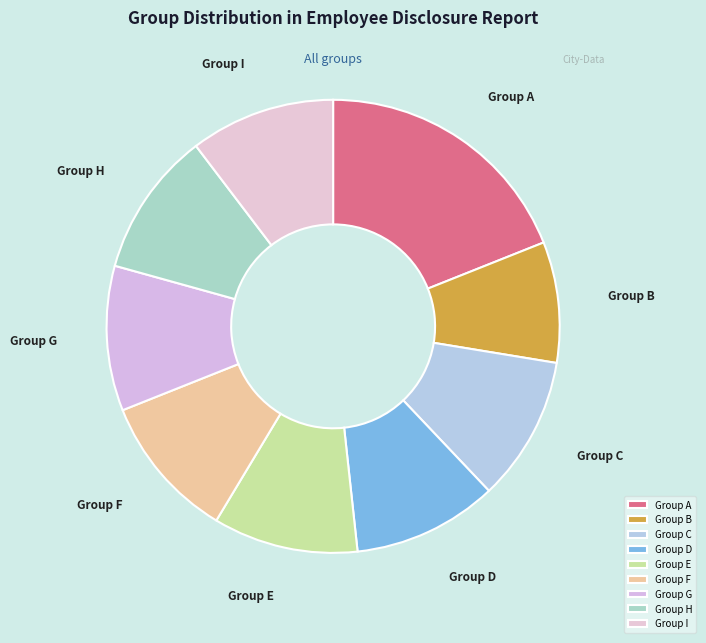

Is Group G the majority of the pie?

No